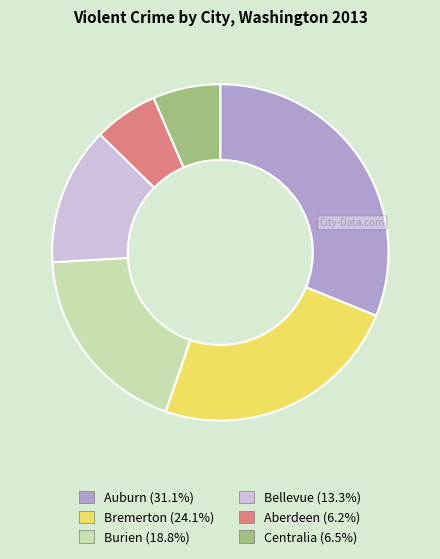

Does any single category account for the majority?

No